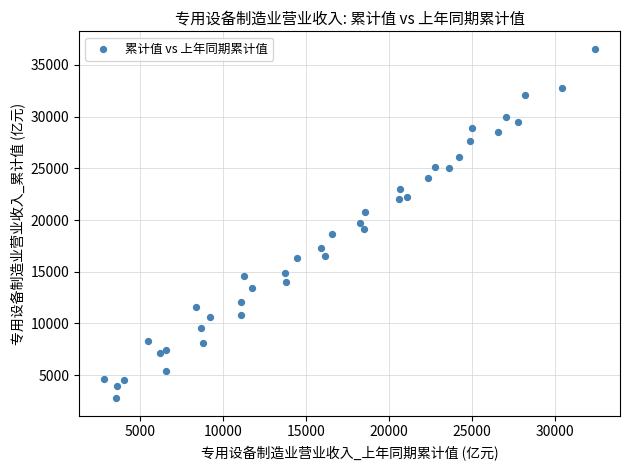

What is the range of X values (max minus min)?

29605.8